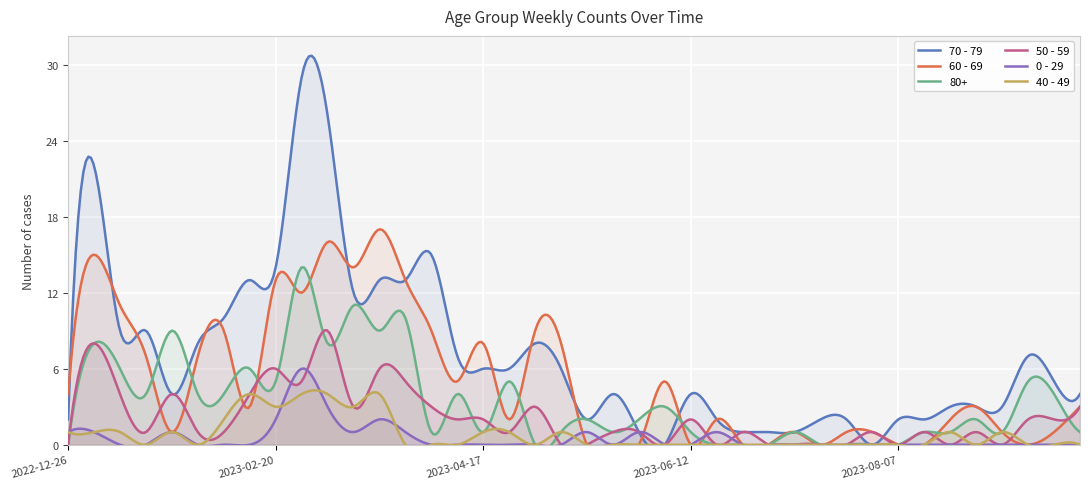

List the series in order of their peak value, highest first.

70 - 79, 60 - 69, 80+, 50 - 59, 0 - 29, 40 - 49